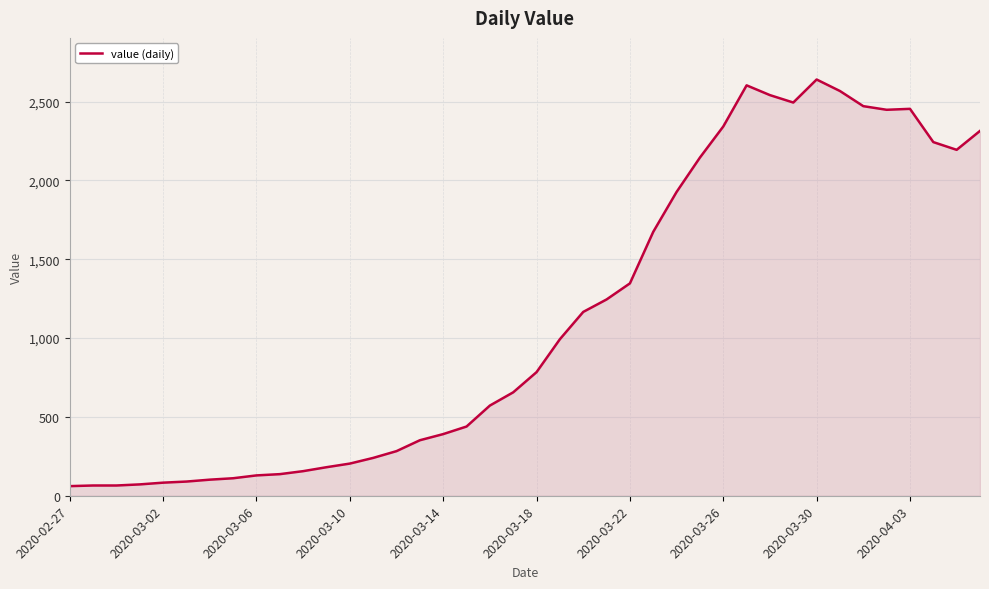

What is the greatest value displayed?

2640